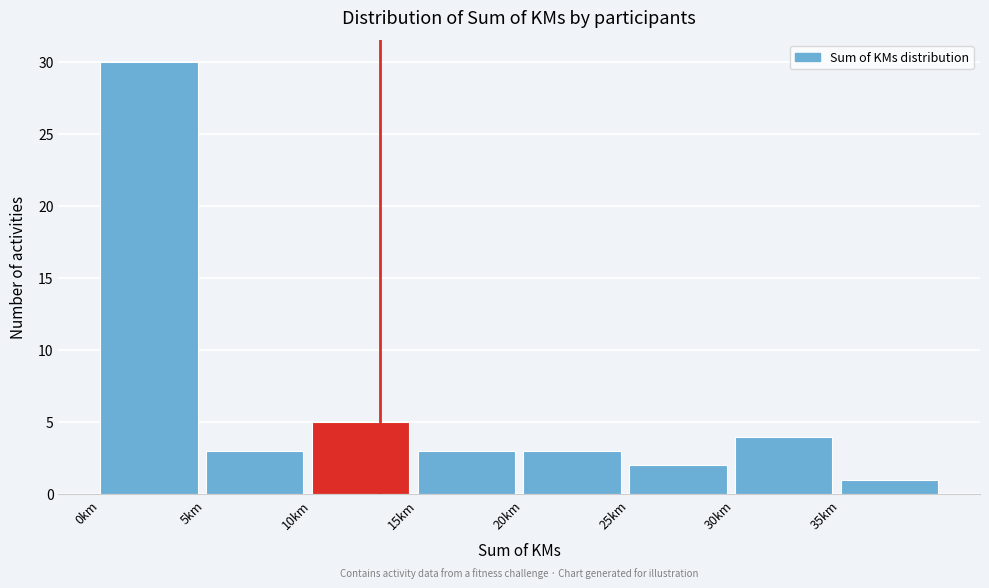

Reading left to right, transcribe this chart: for each bar, give the range it covers on the x-axis and its height. The values are not printed on the chart, so give them approximately, as read against the axis.

0 to 5: 30
5 to 10: 3
10 to 15: 5
15 to 20: 3
20 to 25: 3
25 to 30: 2
30 to 35: 4
35 to 40: 1